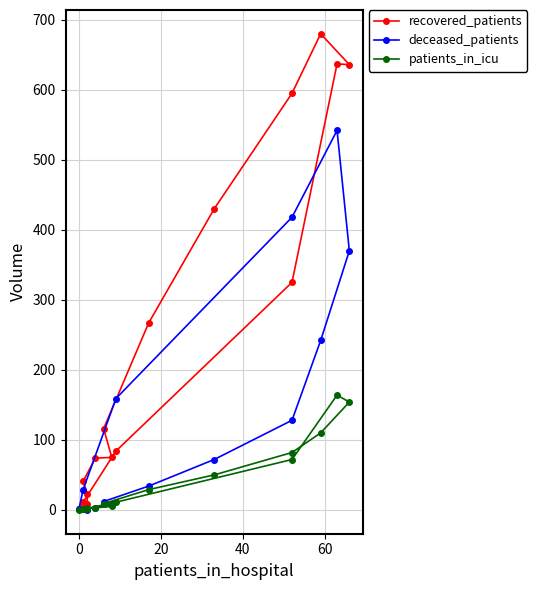

What are all the series names shown in the legend?

recovered_patients, deceased_patients, patients_in_icu